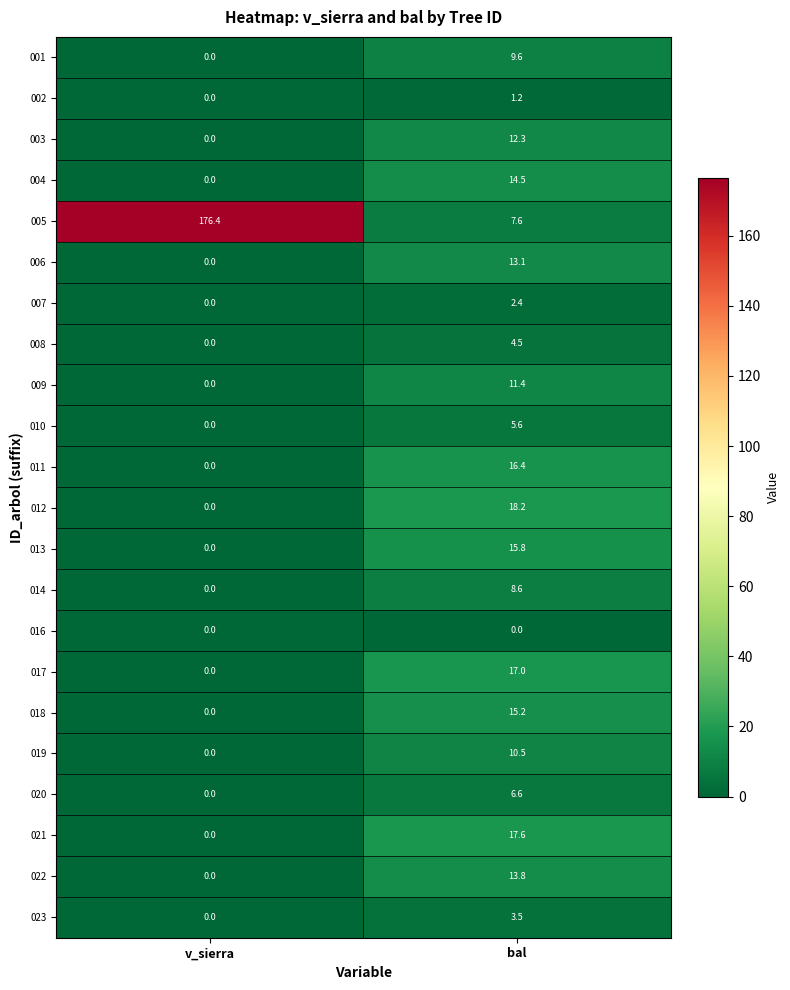

At which label is 020 closest to 3?

v_sierra